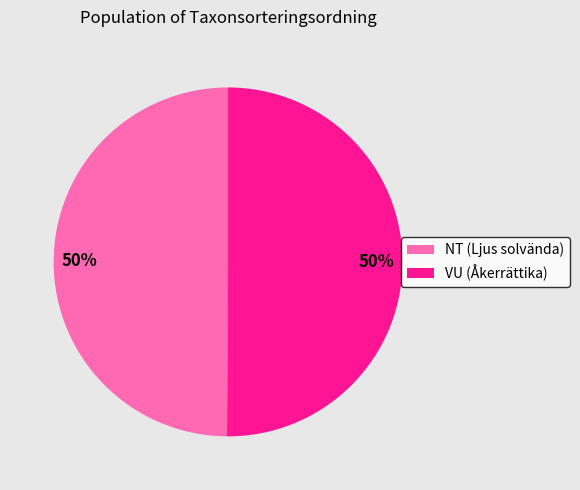

The VU (Åkerrättika) slice represents 50% of the pie. True or false?

True